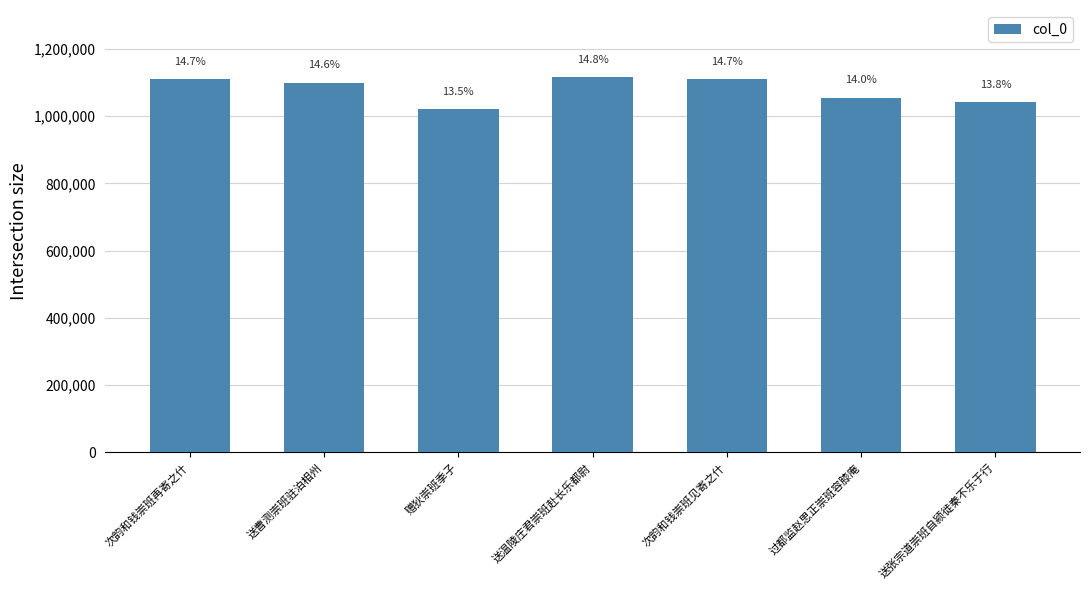

What position from the right is 赠狄崇班季子?

5